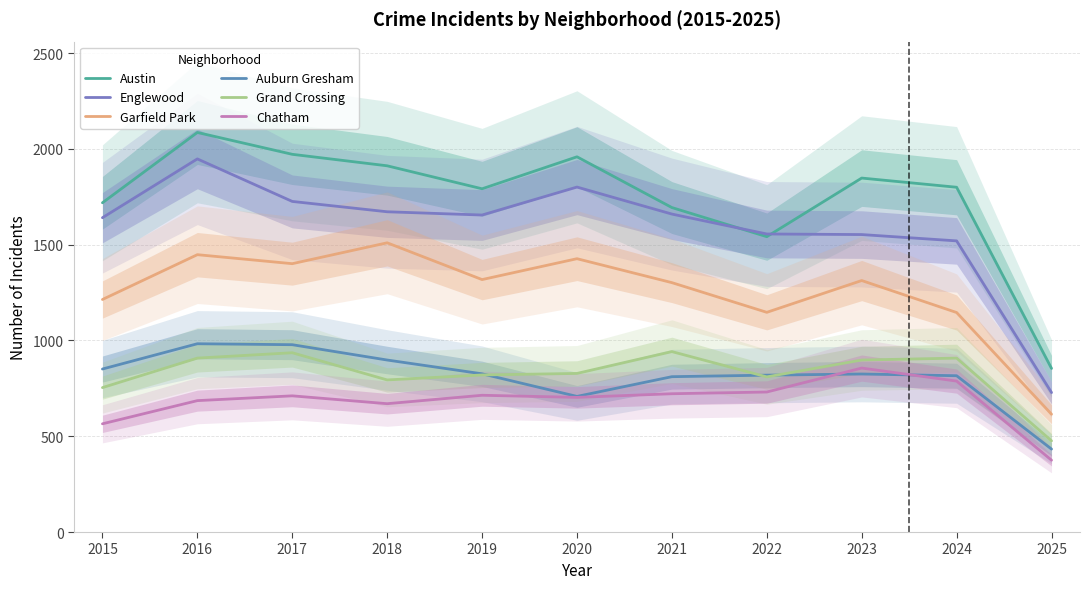

What is the sum of all Auburn Gresham values?

8948